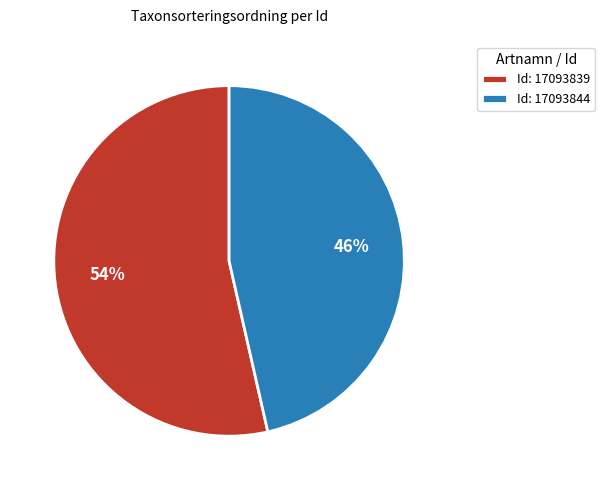

Which category has the biggest portion of the pie?

Id: 17093839